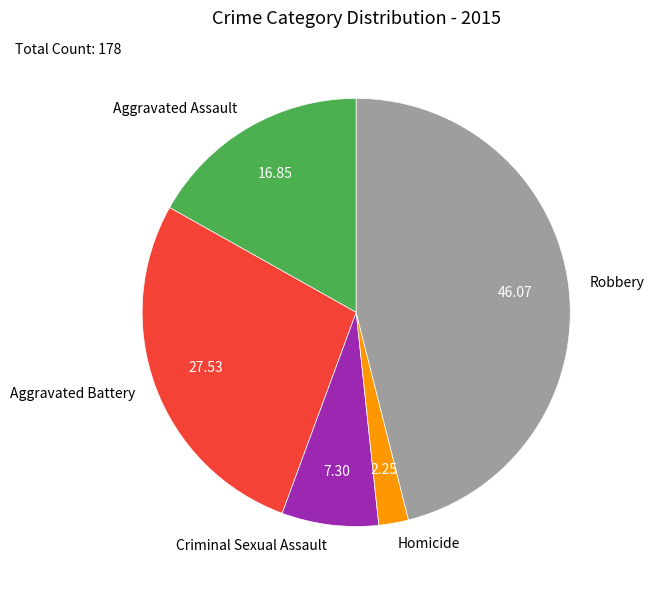

Which category has the smallest portion of the pie?

Homicide